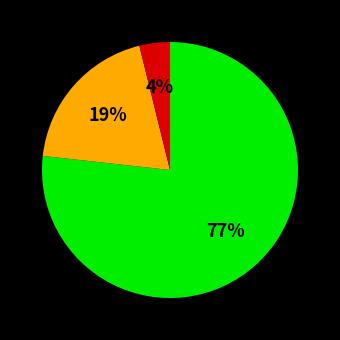

To the nearest percent, what is the difference between the largest and smallest slice percentages?

73%